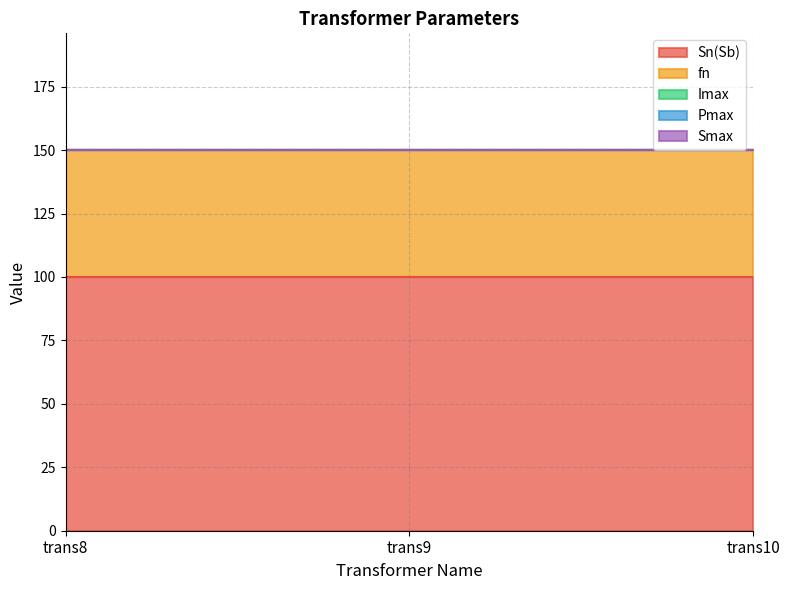

What is the spread (max minus min) of values at trans9?

100